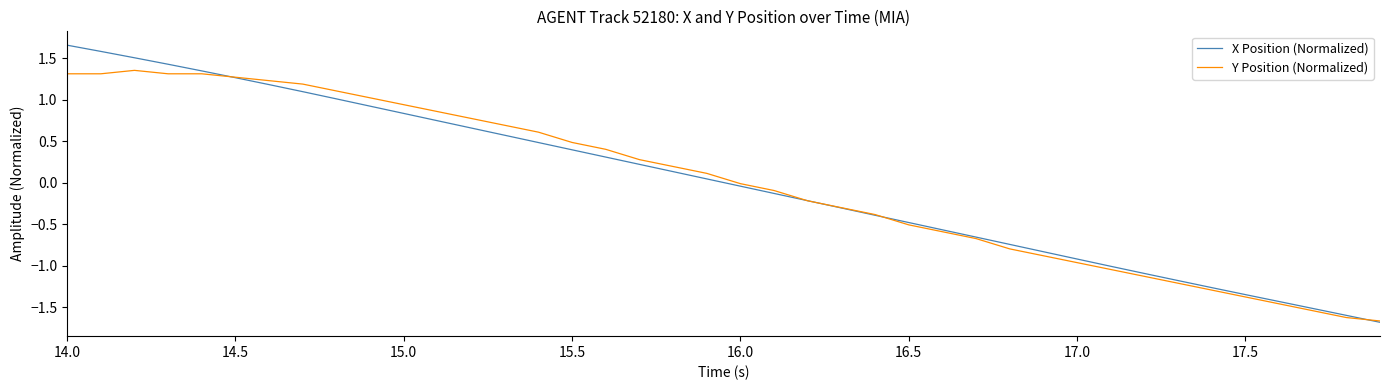

Rank the series by their maximum value, from lowest to highest.

Y Position (Normalized), X Position (Normalized)